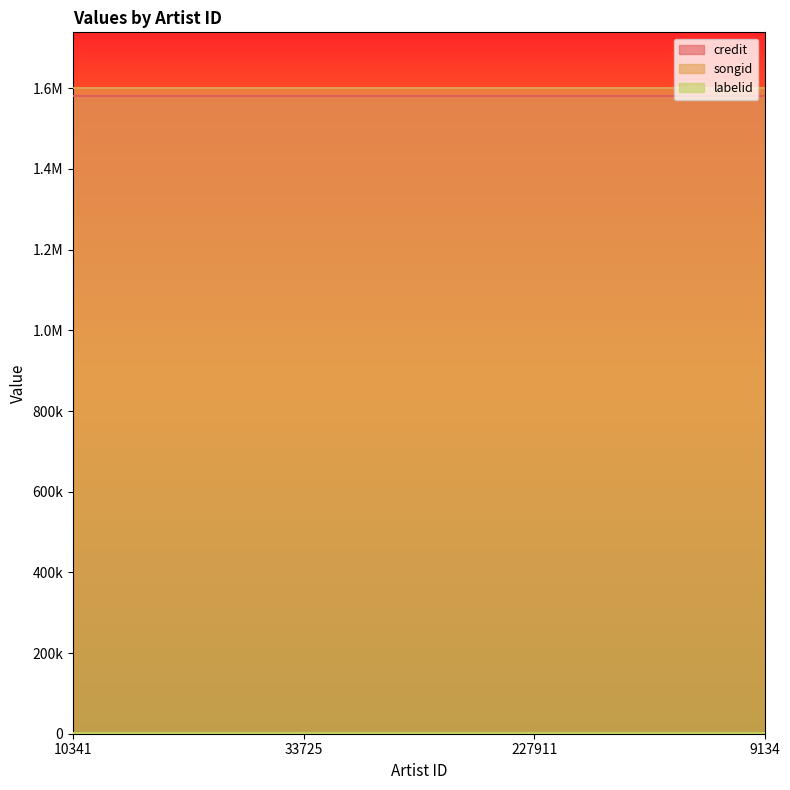

Between 33725 and 227911, which series saw the biggest shift?

credit